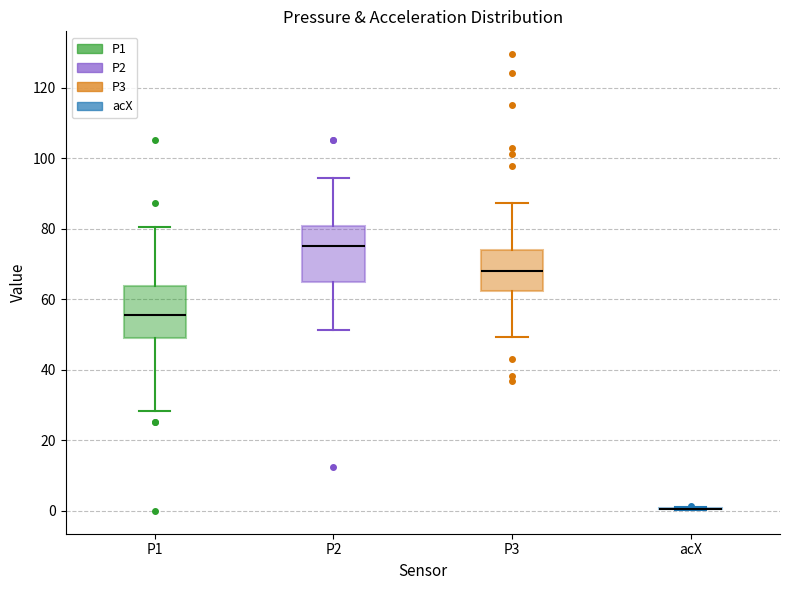

Reading left to right, transcribe this box plot: for each box, give where its median line is, the range the box spans, and where its two whiskers end, as read against the y-axis. The values are not printed on the chart, so give them approximately, as read against the axis.

P1: median 56, box 48 to 64, whiskers 28 to 80
P2: median 76, box 64 to 80, whiskers 52 to 94
P3: median 68, box 62 to 74, whiskers 50 to 88
acX: box collapsed to a line at 0, whiskers 0 to 2